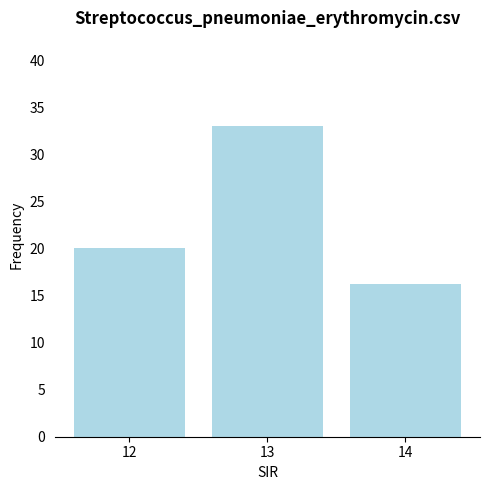

What is the change in value from 12 to 14?

-3.8